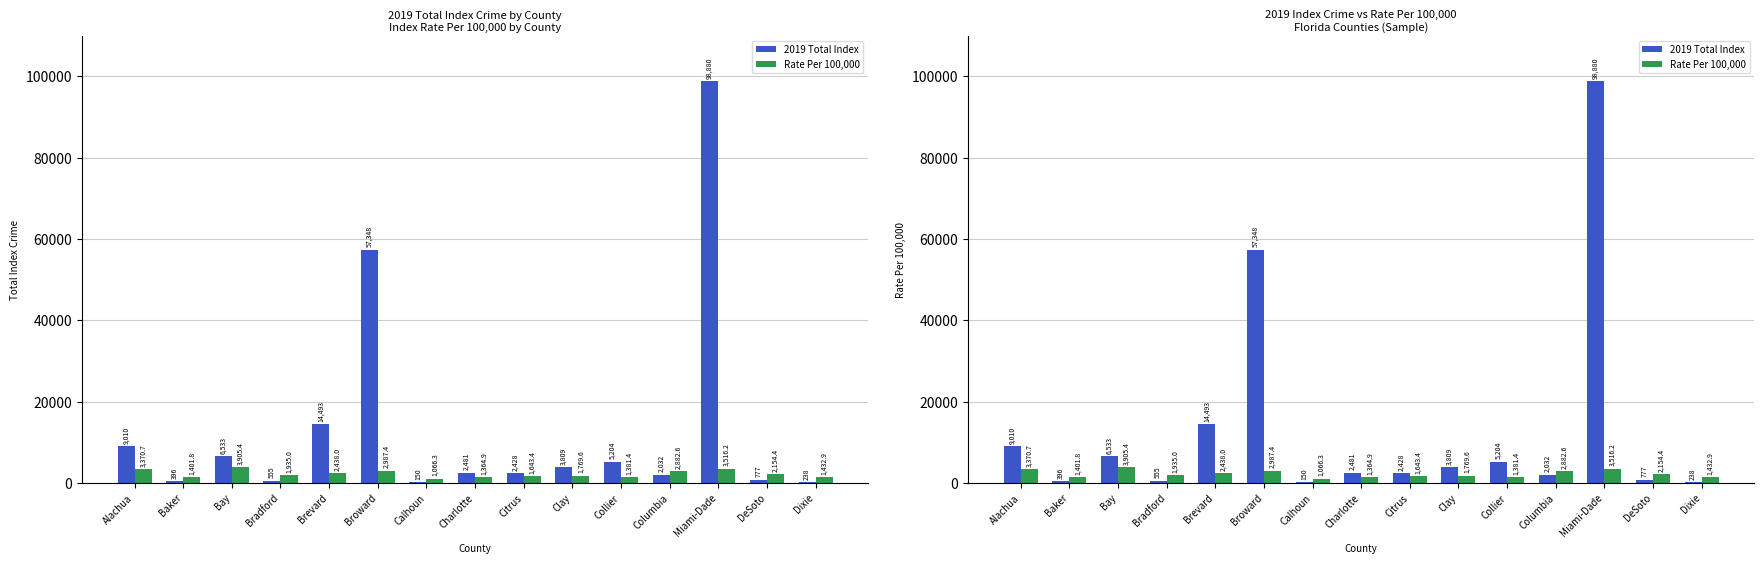

Which series changed the most between DeSoto and Dixie?

Rate Per 100,000